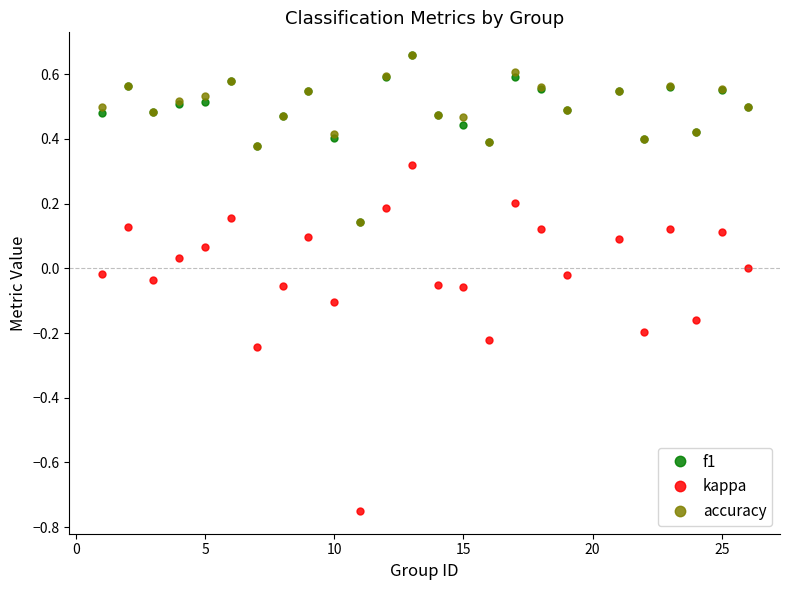

True or false: f1 has more than 1 points higher than both neighbors.

True